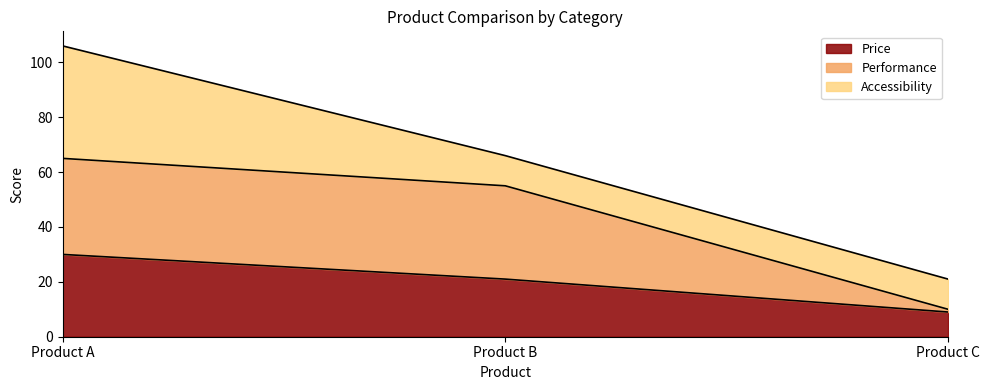

Which category has the lowest value in the Price series?

Product C